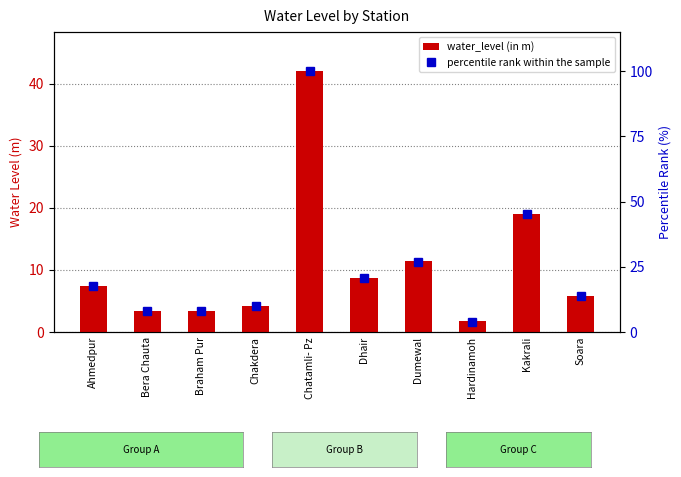

What are all the series names shown in the legend?

water_level (in m), percentile rank within the sample